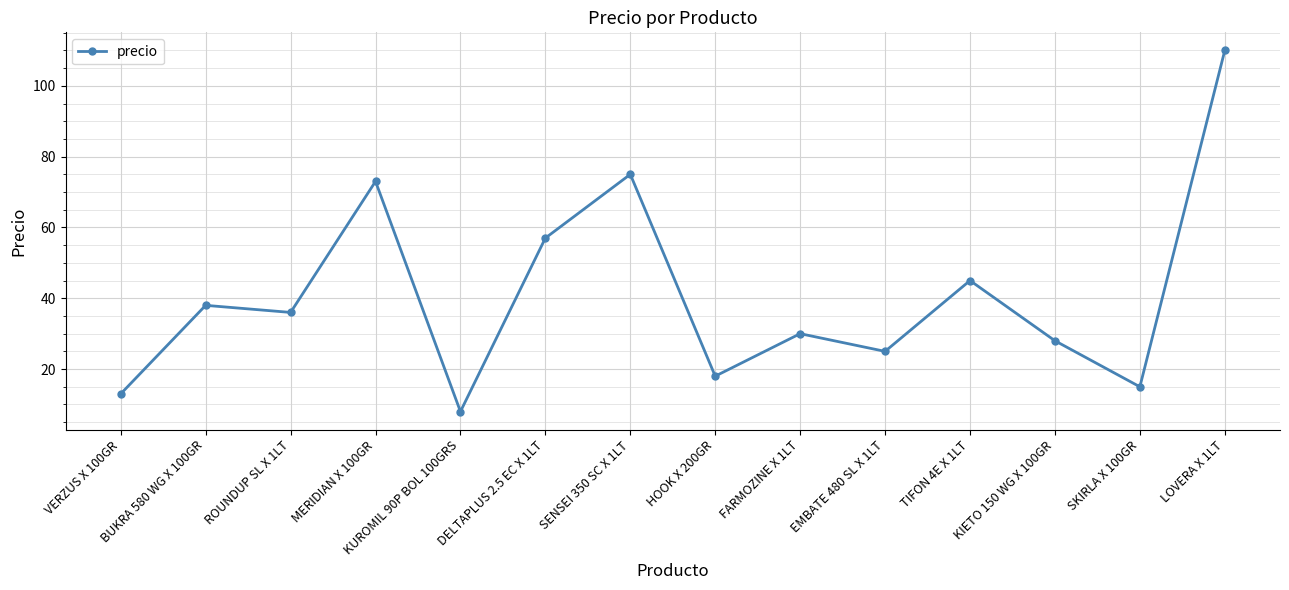

What position from the left is MERIDIAN X 100GR?

4